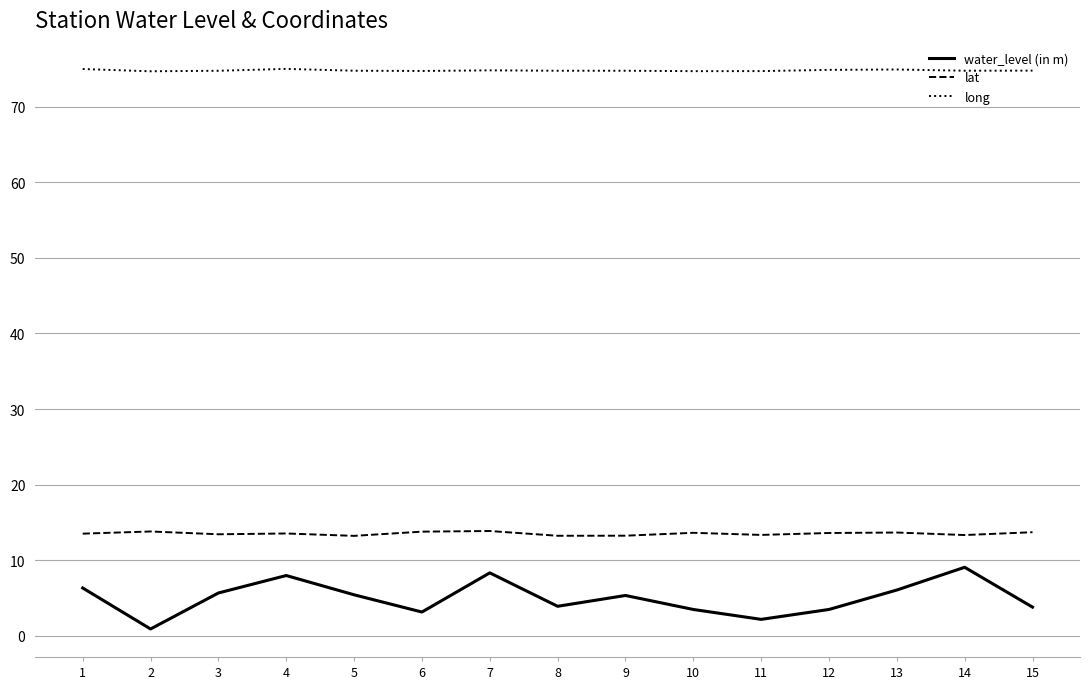

How many lat values are between 13 and 14?

15